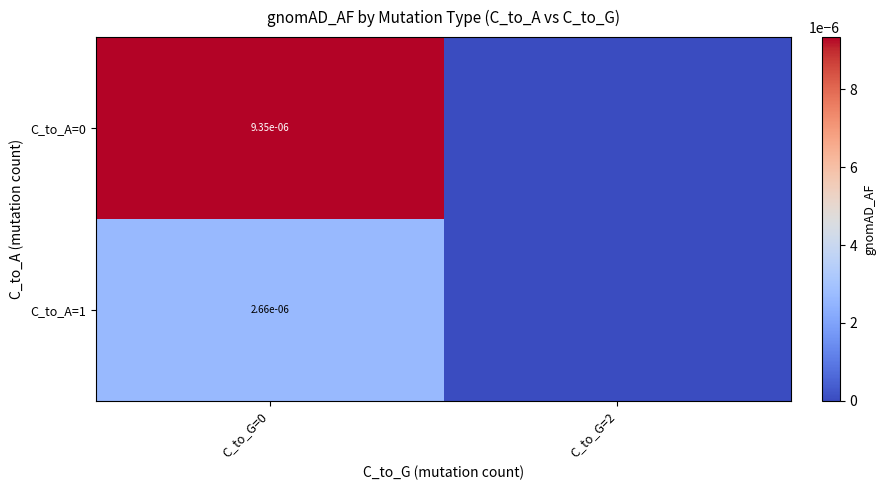

Between C_to_G=2 and C_to_G=0, which is larger?

C_to_G=0